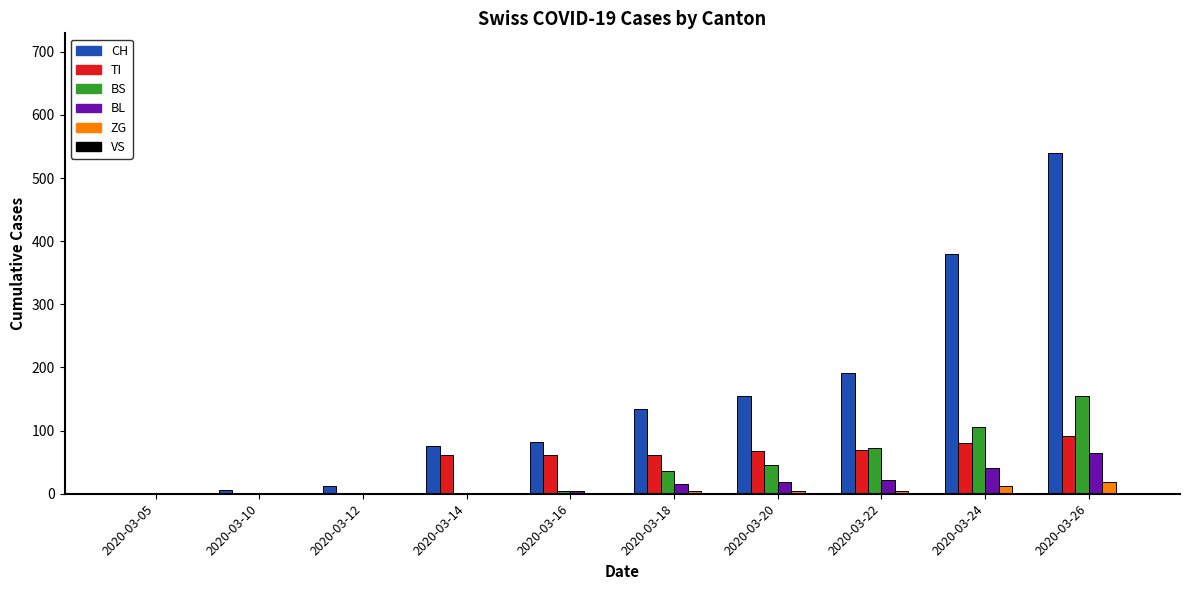

How many groups of bars are there?

10